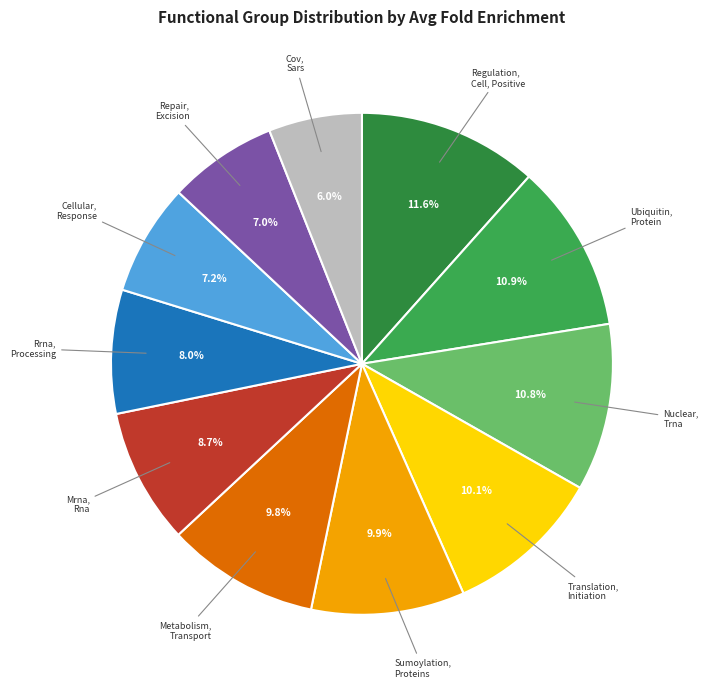

How much of the chart is everything except Metabolism, Transport?

90.2%